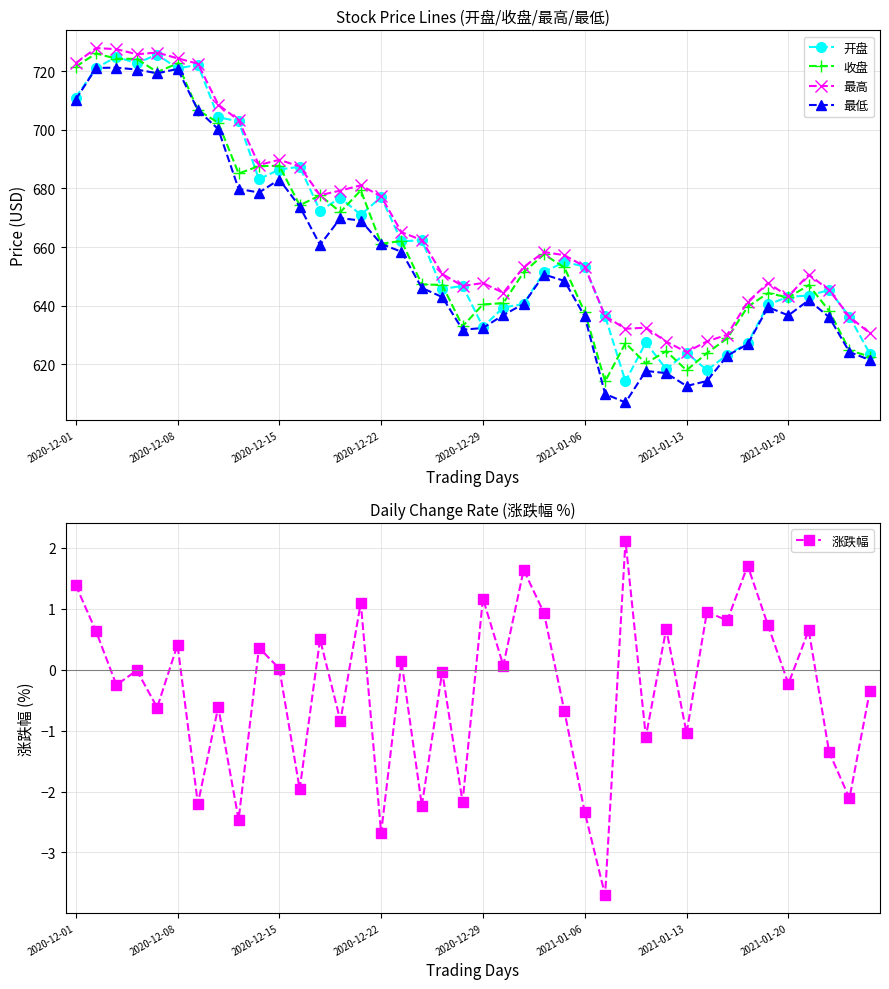

At which label does 涨跌幅 first exceed 0?

2020-12-01